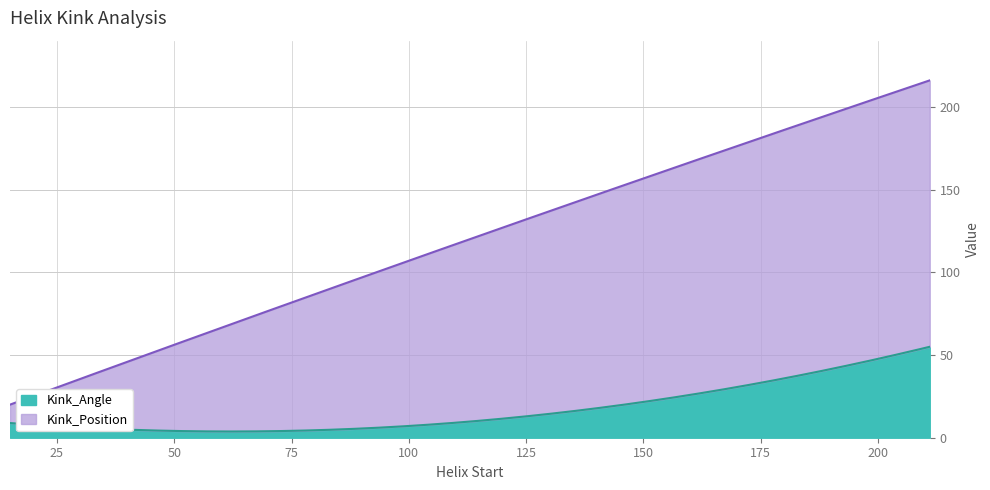

Rank the series by their average value, from lowest to highest.

Kink_Angle, Kink_Position